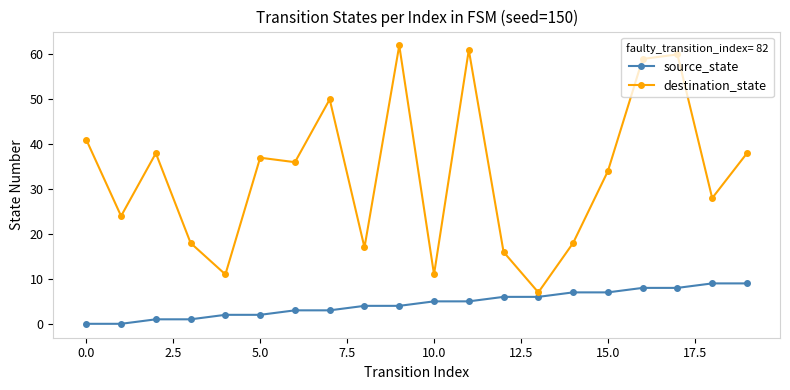

Which series has the largest range (max minus min)?

destination_state